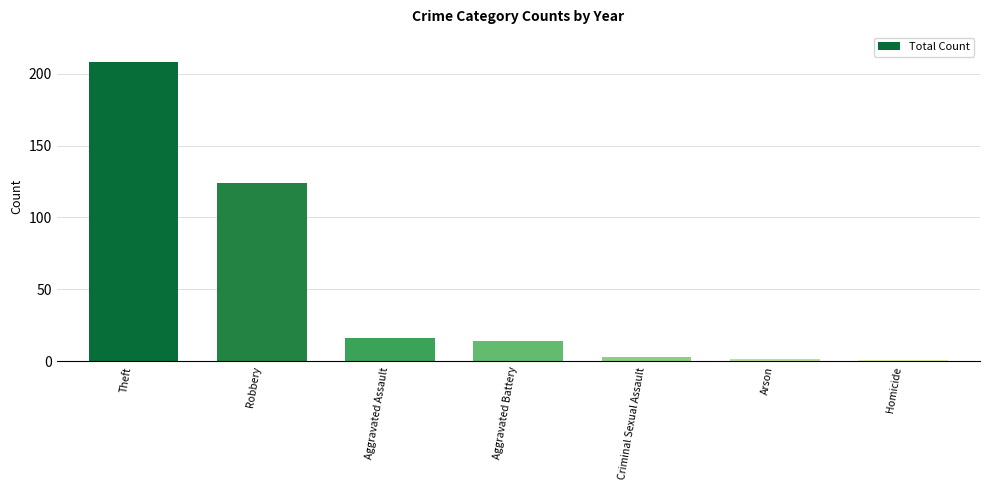

Reading left to right, transcribe all the data shown in this chart.

Theft=208	Robbery=124	Aggravated Assault=16	Aggravated Battery=14	Criminal Sexual Assault=3	Arson=2	Homicide=1